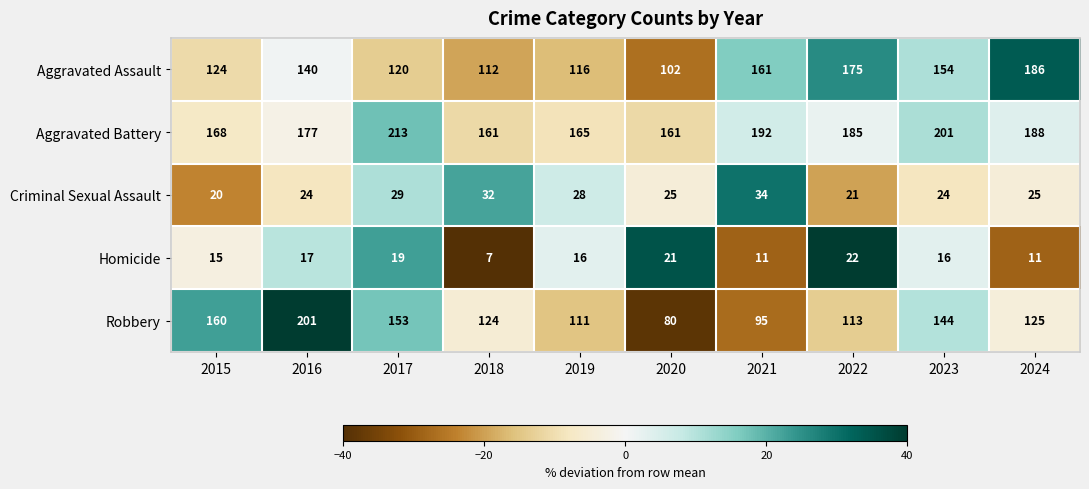

What is the sum of all Criminal Sexual Assault values?

262